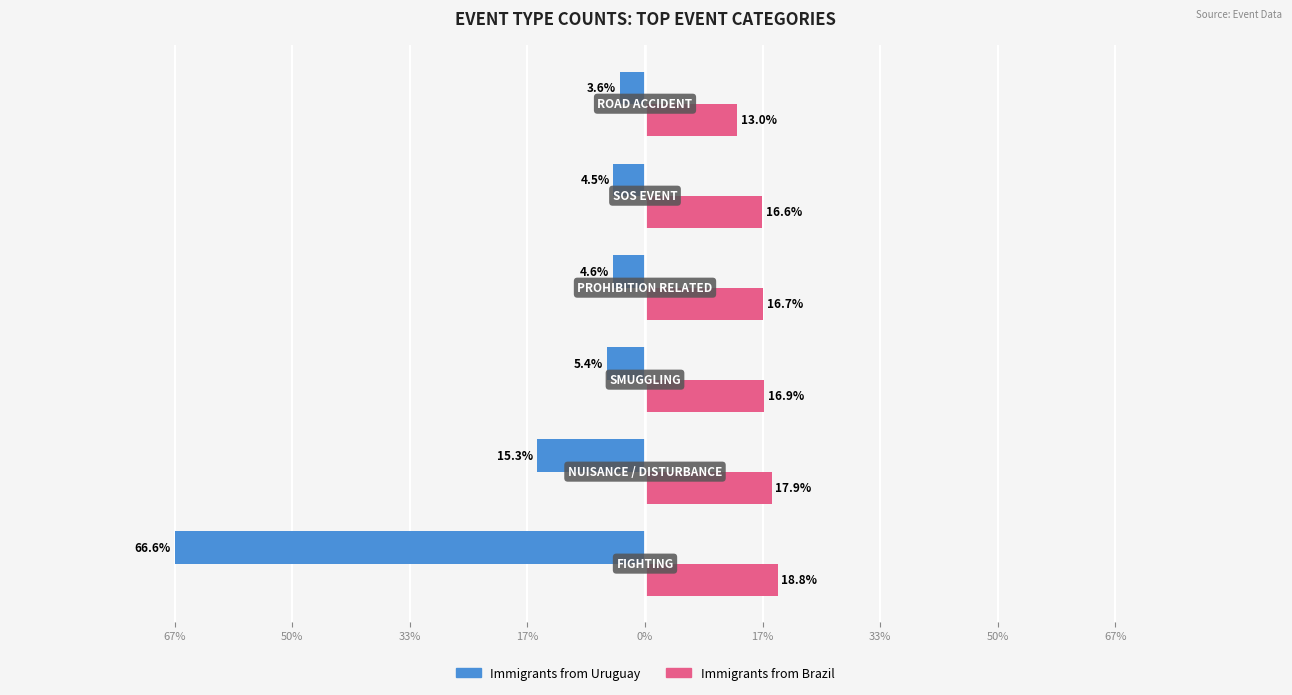

What is the smallest value displayed?

-66.6